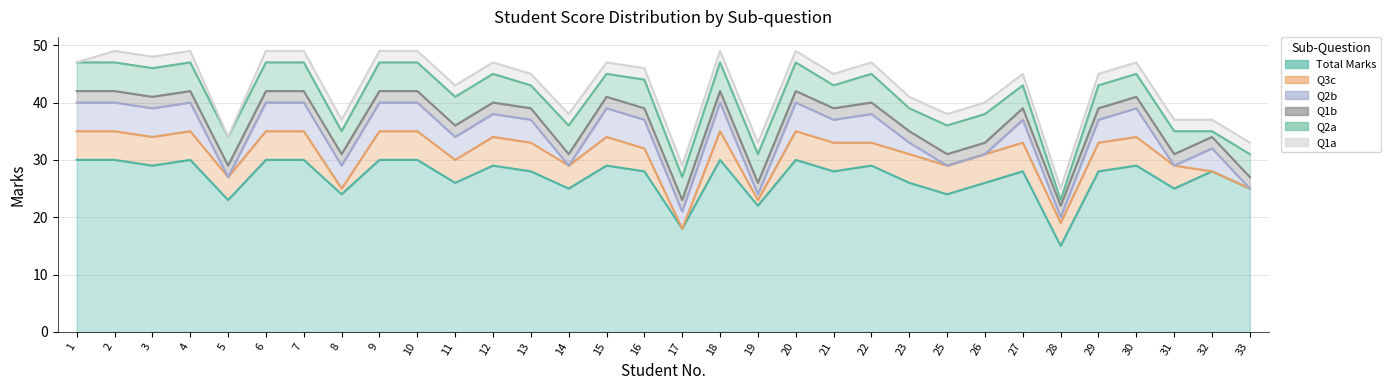

True or false: Q3c and Q2b cross at least once.

True